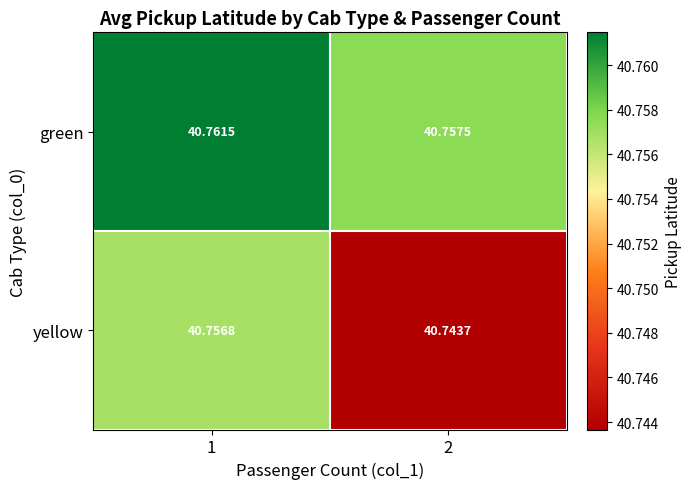

How many distinct data groups are displayed?

2